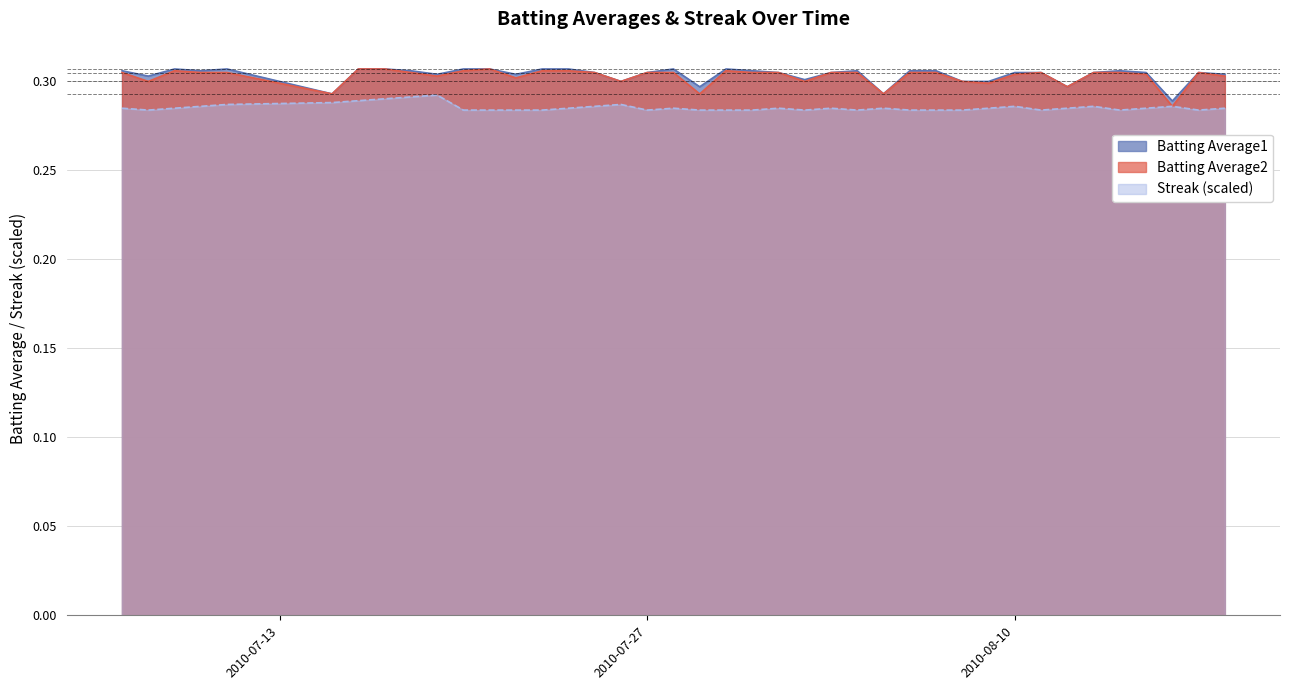

The value of Streak at 2010-07-18 is 0.5. True or false?

False